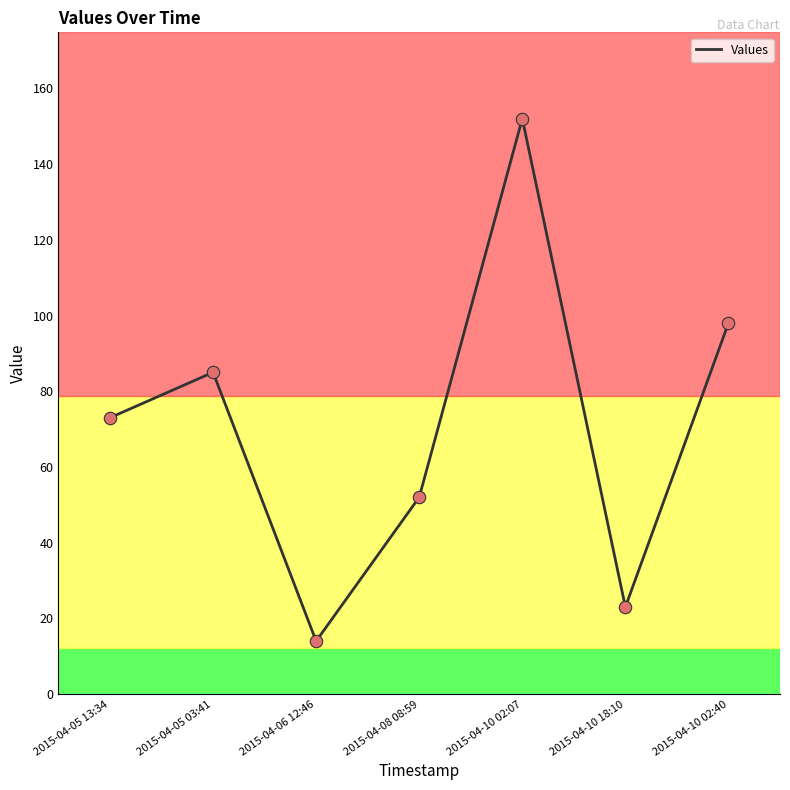

What is the change in value from 2015-04-08 08:59 to 2015-04-10 18:10?

-29